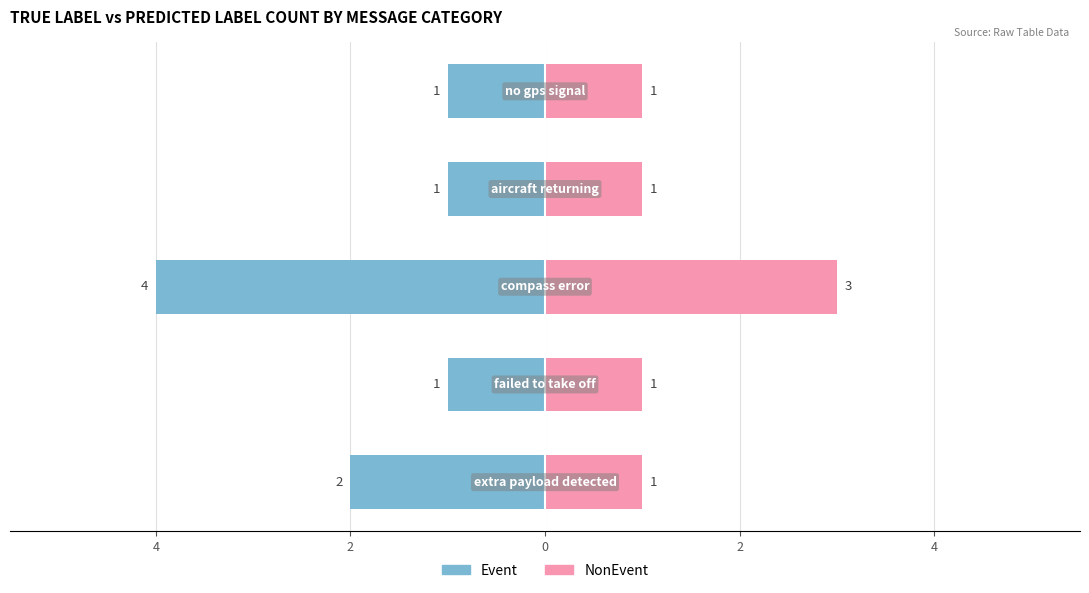

Is the value of NonEvent at 2 greater than the value of Event at 4?

Yes